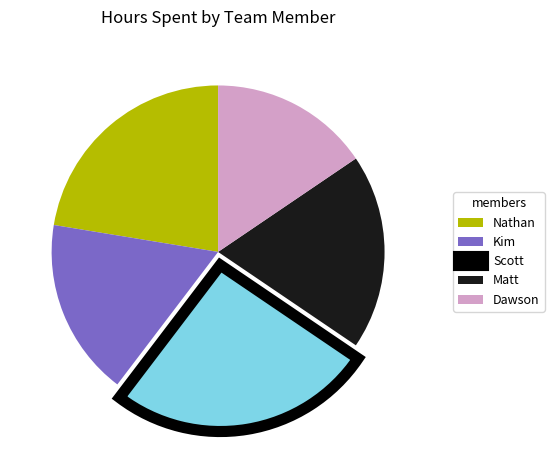

Is Kim the majority of the pie?

No